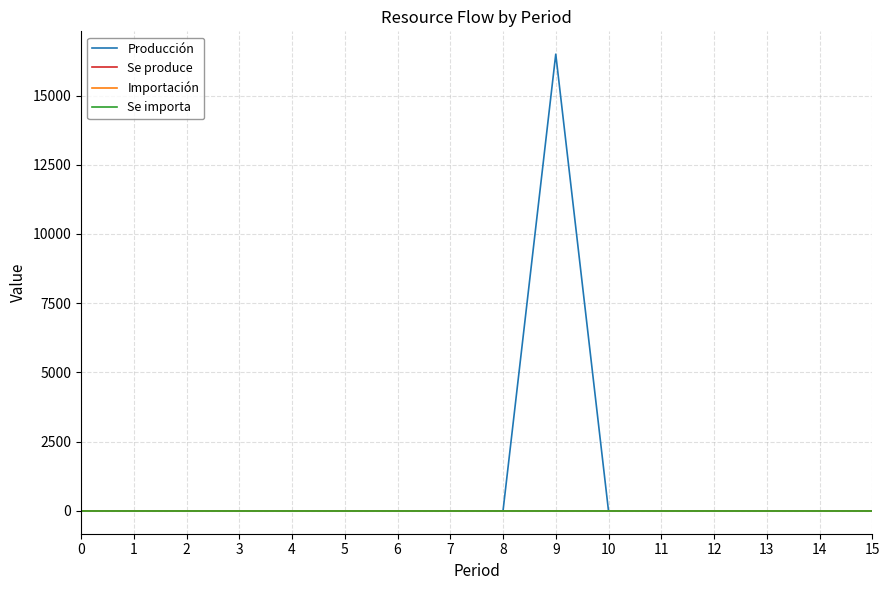

Does the chart display data point markers on the line(s)?

No